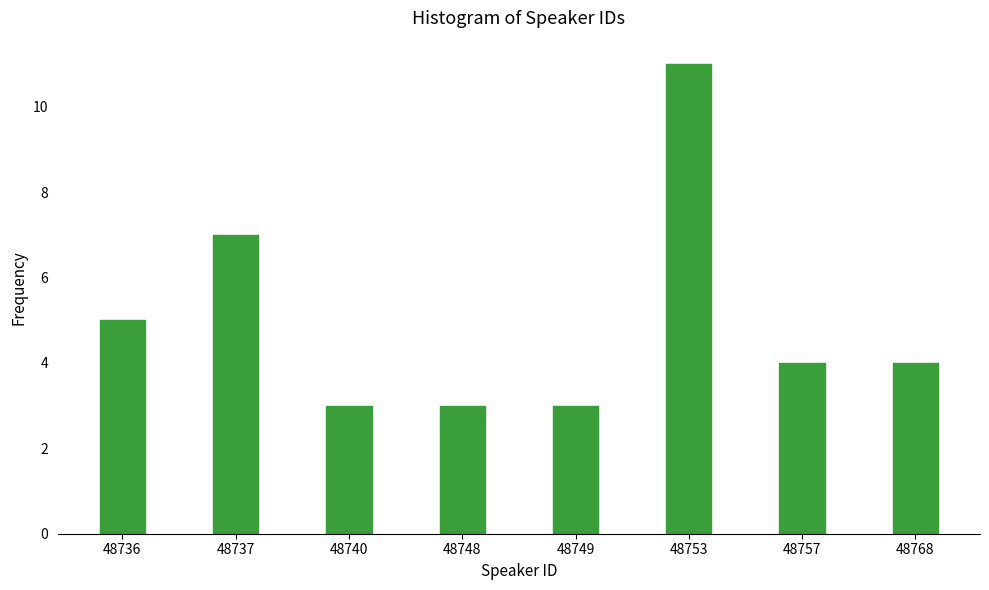

Reading left to right, transcribe all the data shown in this chart.

48736=5	48737=7	48740=3	48748=3	48749=3	48753=11	48757=4	48768=4